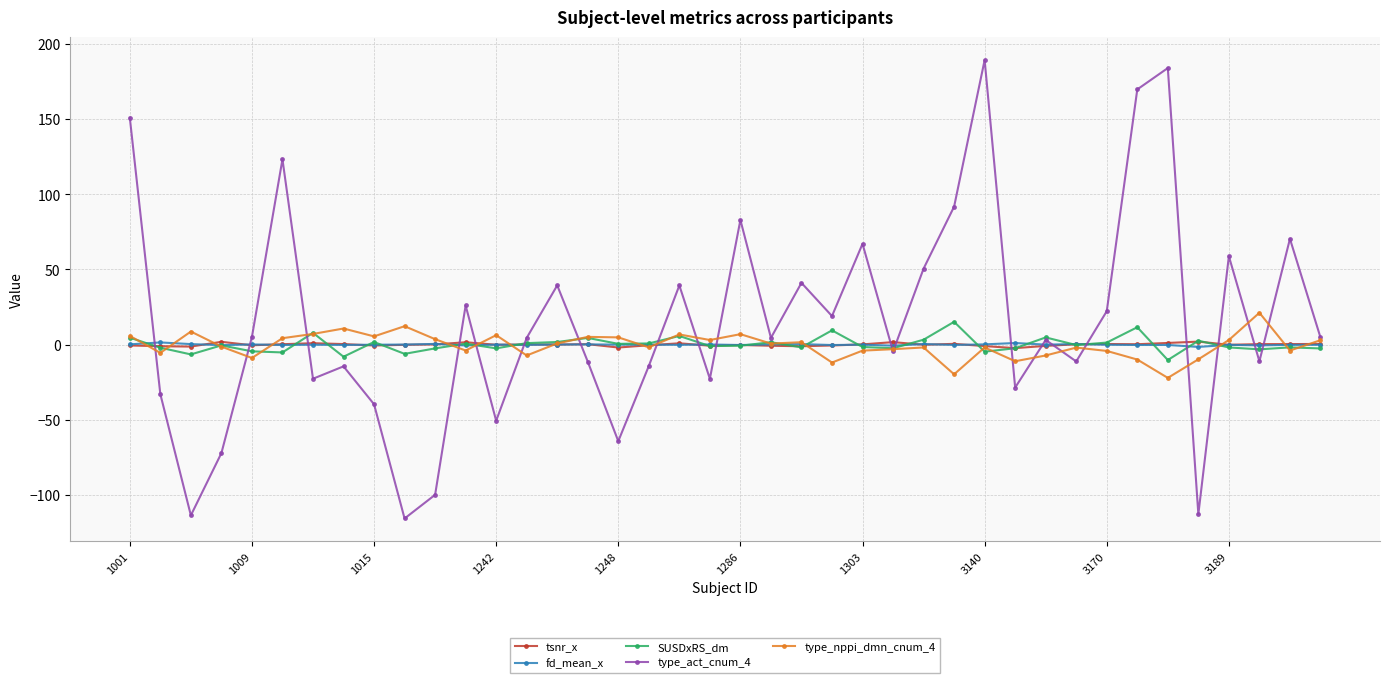

True or false: fd_mean_x has more than 2 interior local peaks.

True